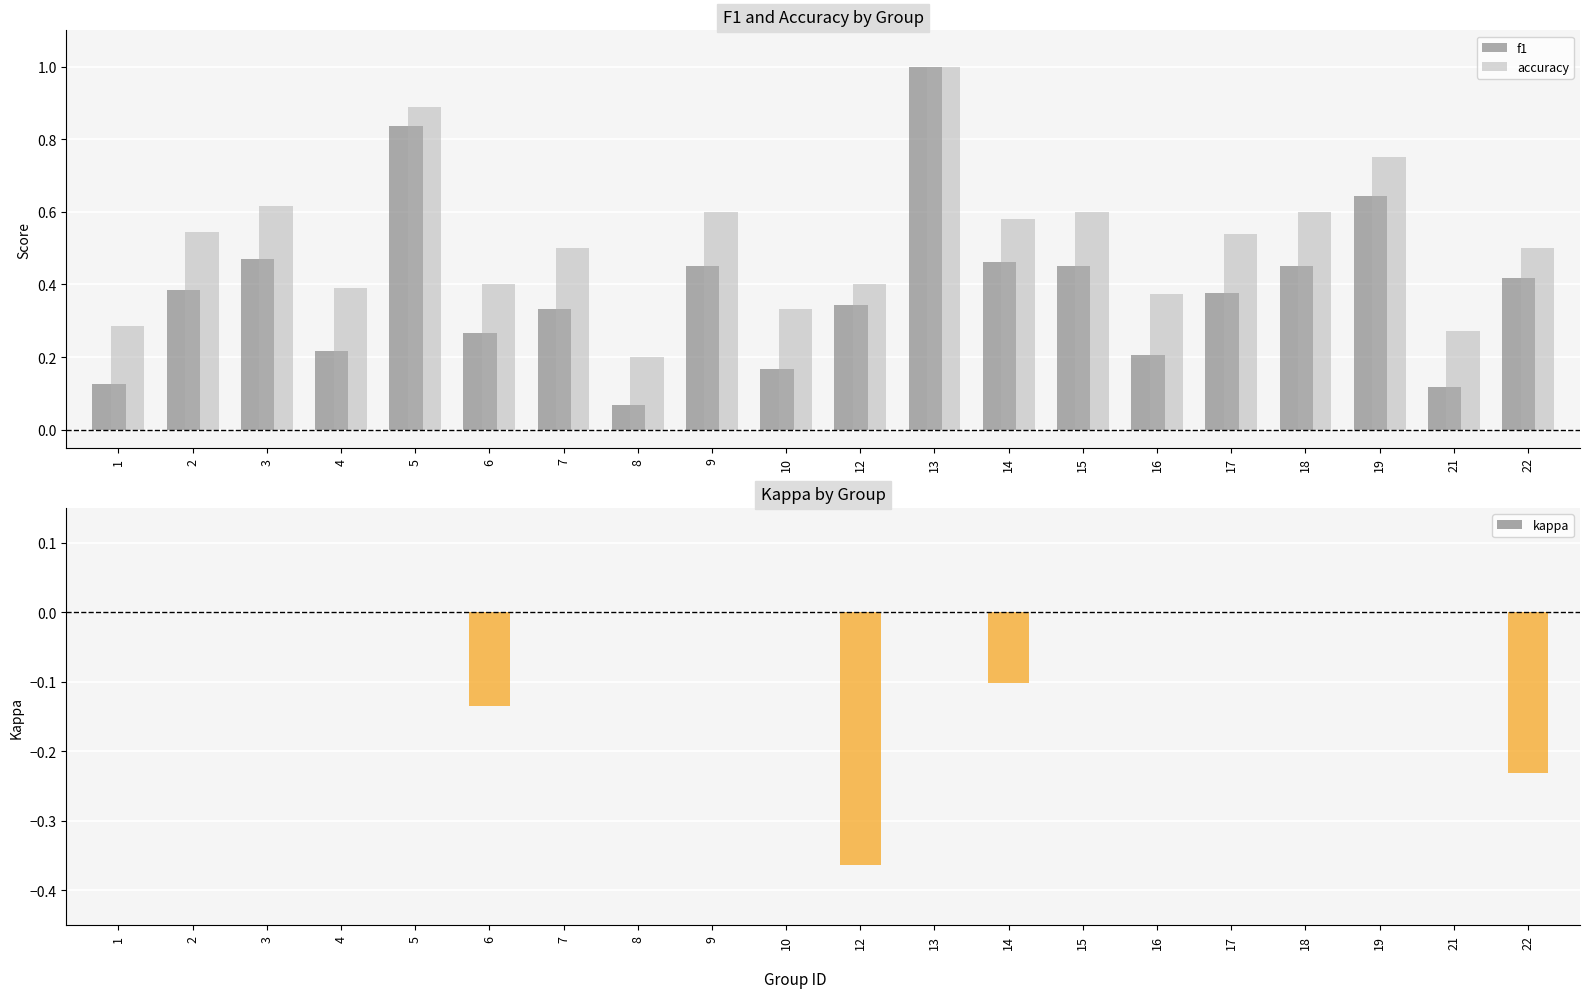

Rank the series by their average value, from lowest to highest.

kappa, f1, accuracy